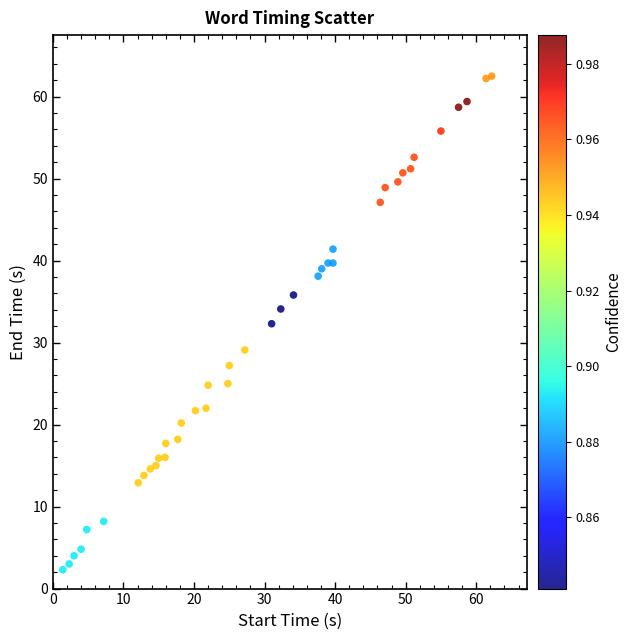

What is the range of X values (max minus min)?

60.8